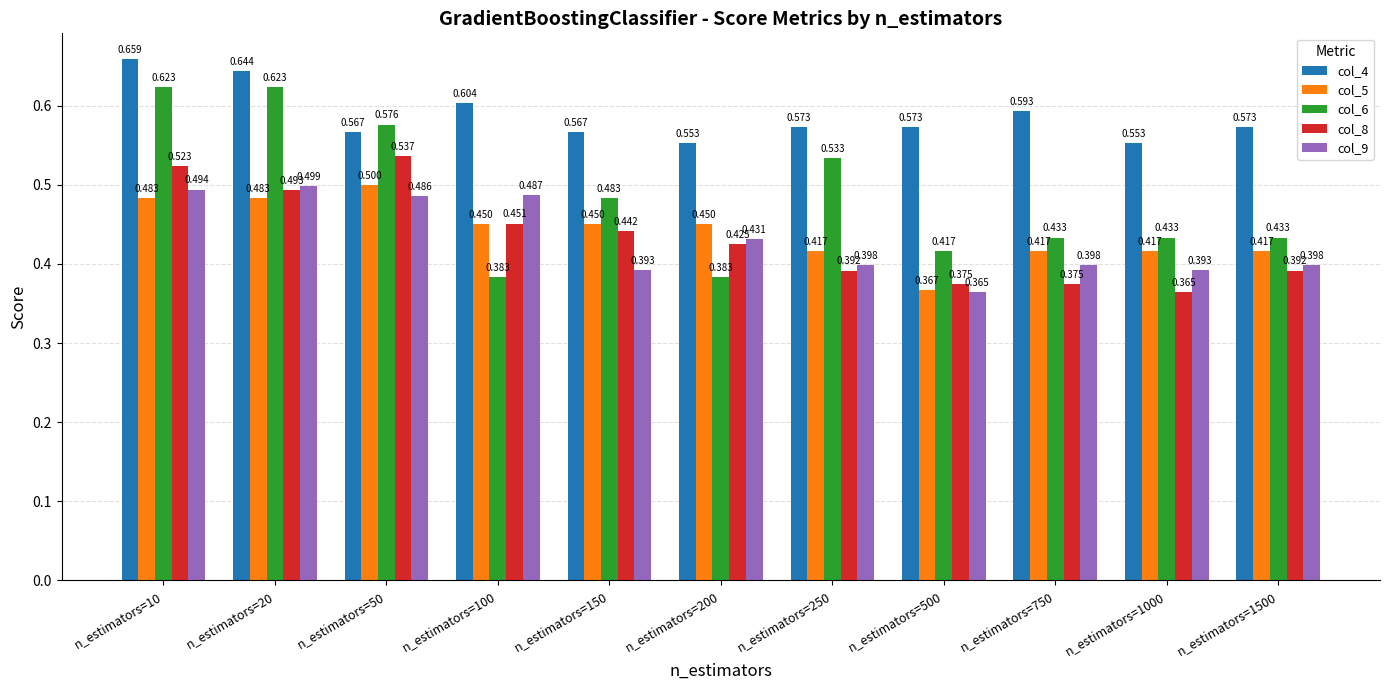

Which series has the largest total across all categories?

col_4